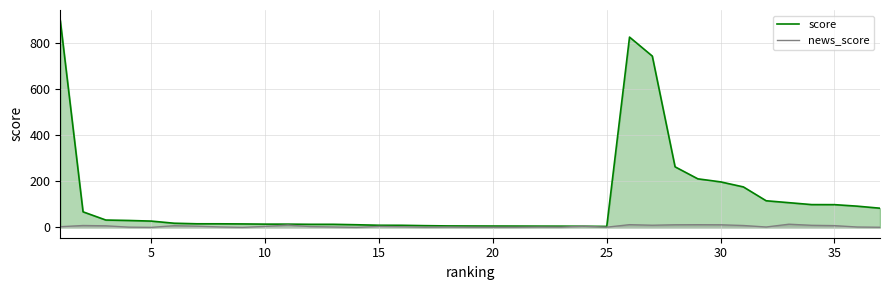

In score, how many points are lower than both neighbors (excluding endpoints)?

1